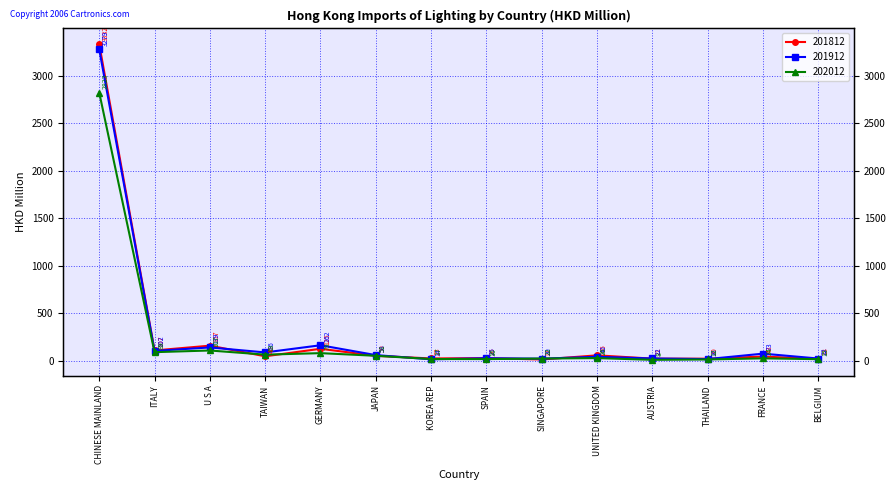

What is the difference between the highest and lowest values at CHINESE MAINLAND?

509.2